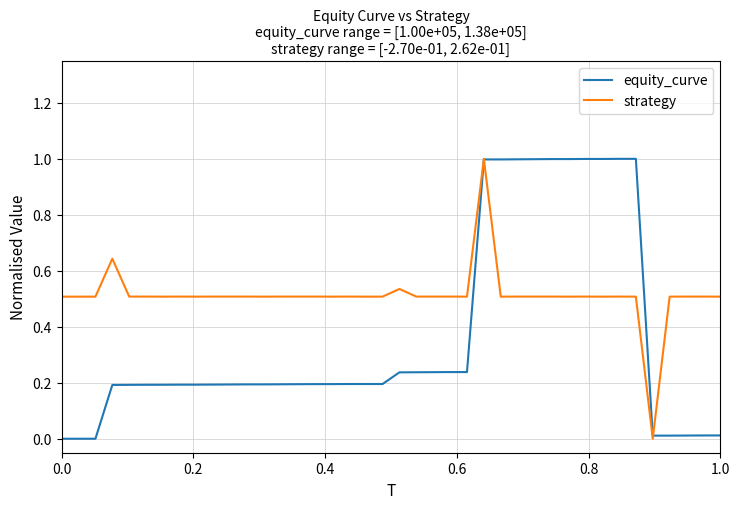

What is the maximum value shown in the chart?

1.0